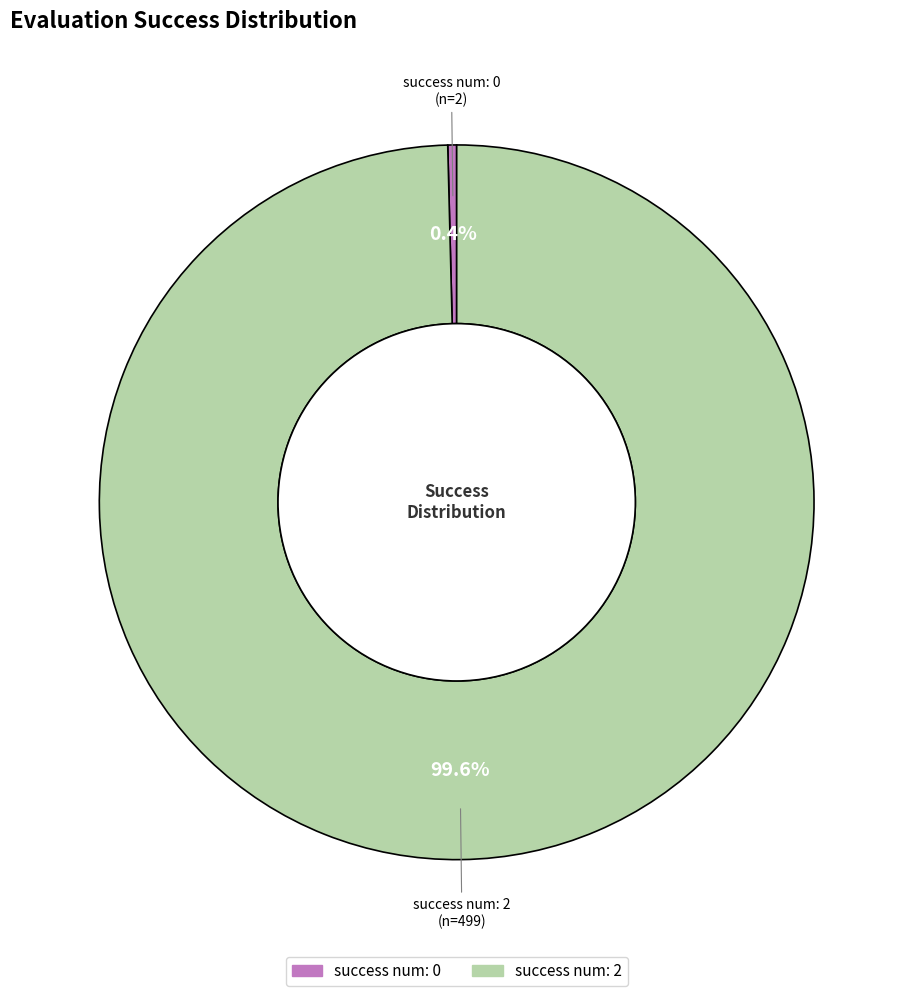

Combined, do success num: 0 and success num: 2 account for over 50%?

Yes